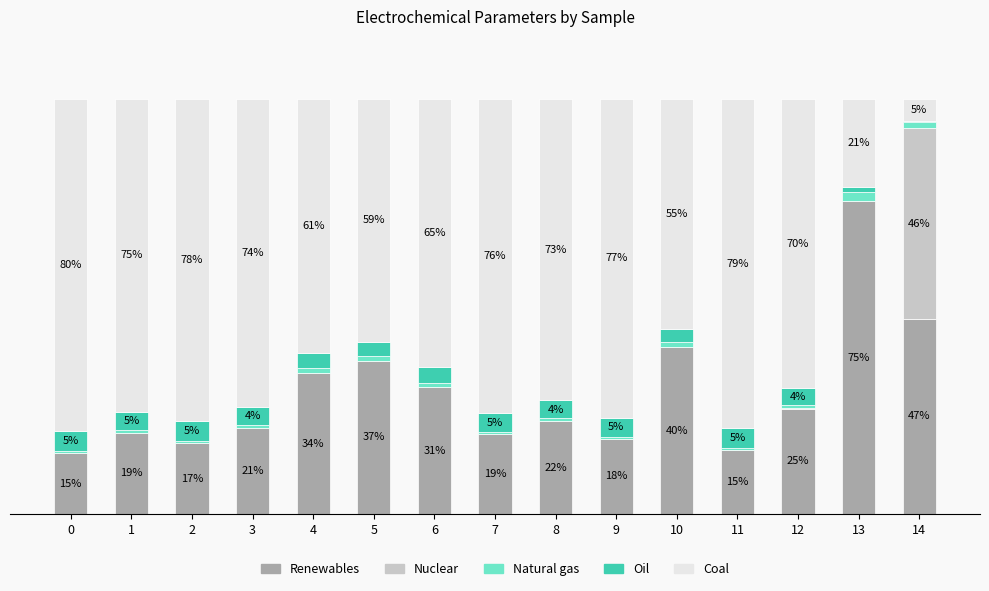

What are all the series names shown in the legend?

Renewables, Nuclear, Natural gas, Oil, Coal